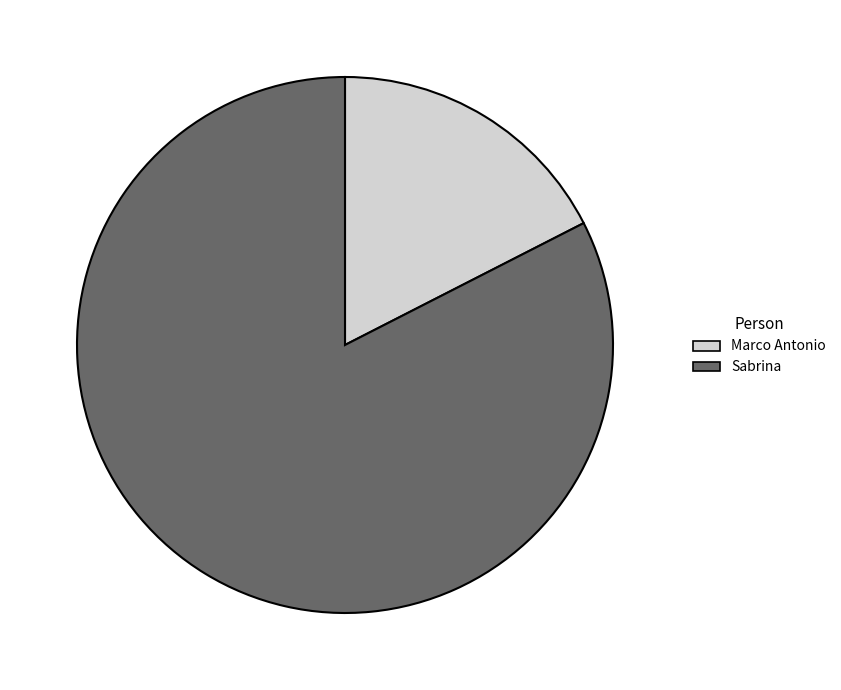

True or false: Sabrina accounts for 83% of the total.

True